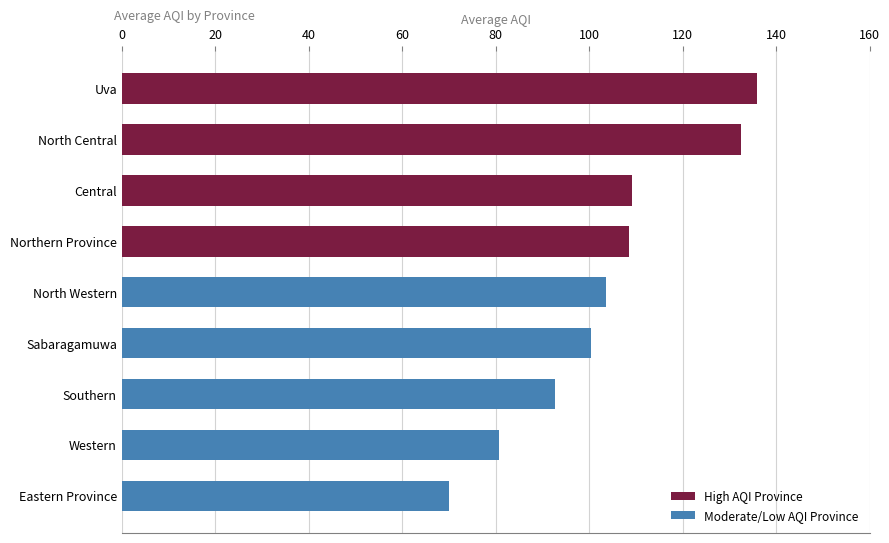

The value at Sabaragamuwa is 159.2. True or false?

False